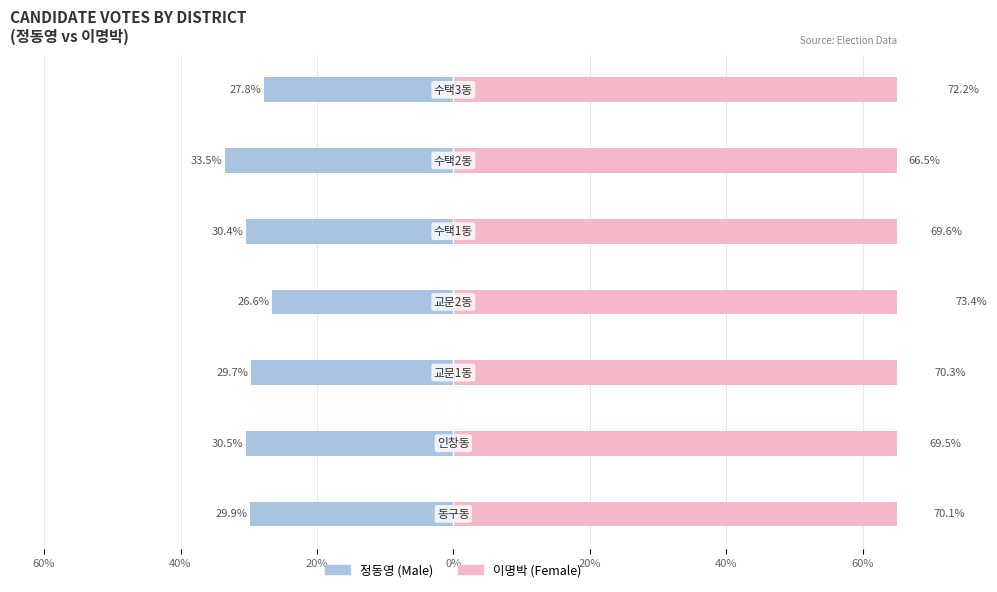

Which series has the widest spread of values?

Female